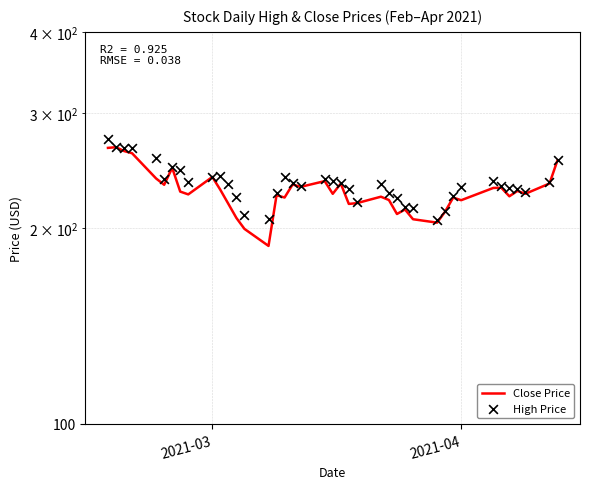

At how many categories does at least one series exceed 215?

35